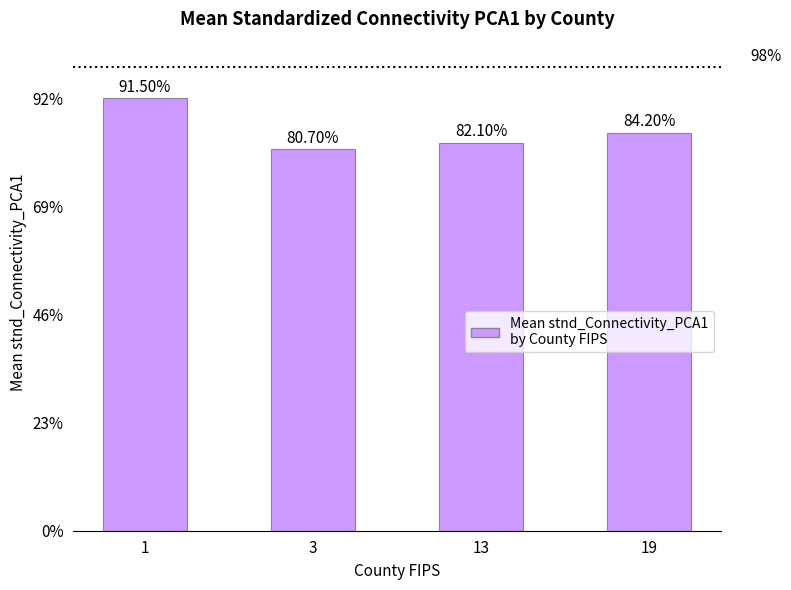

How many data points are less than 84?

2